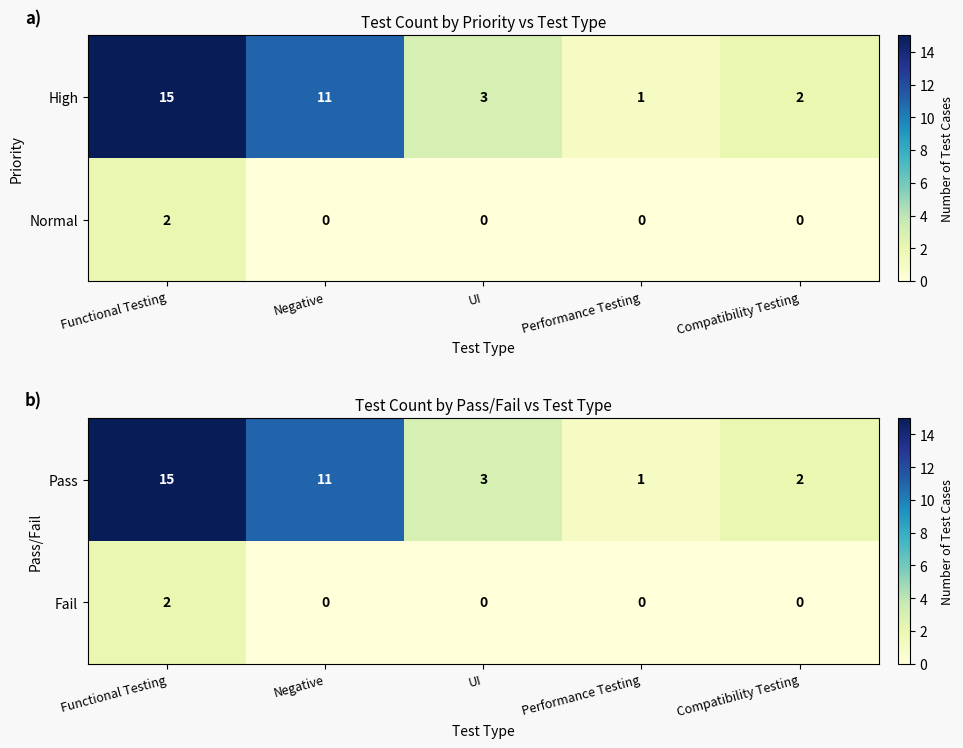

What is the spread (max minus min) of values at Functional Testing?

13